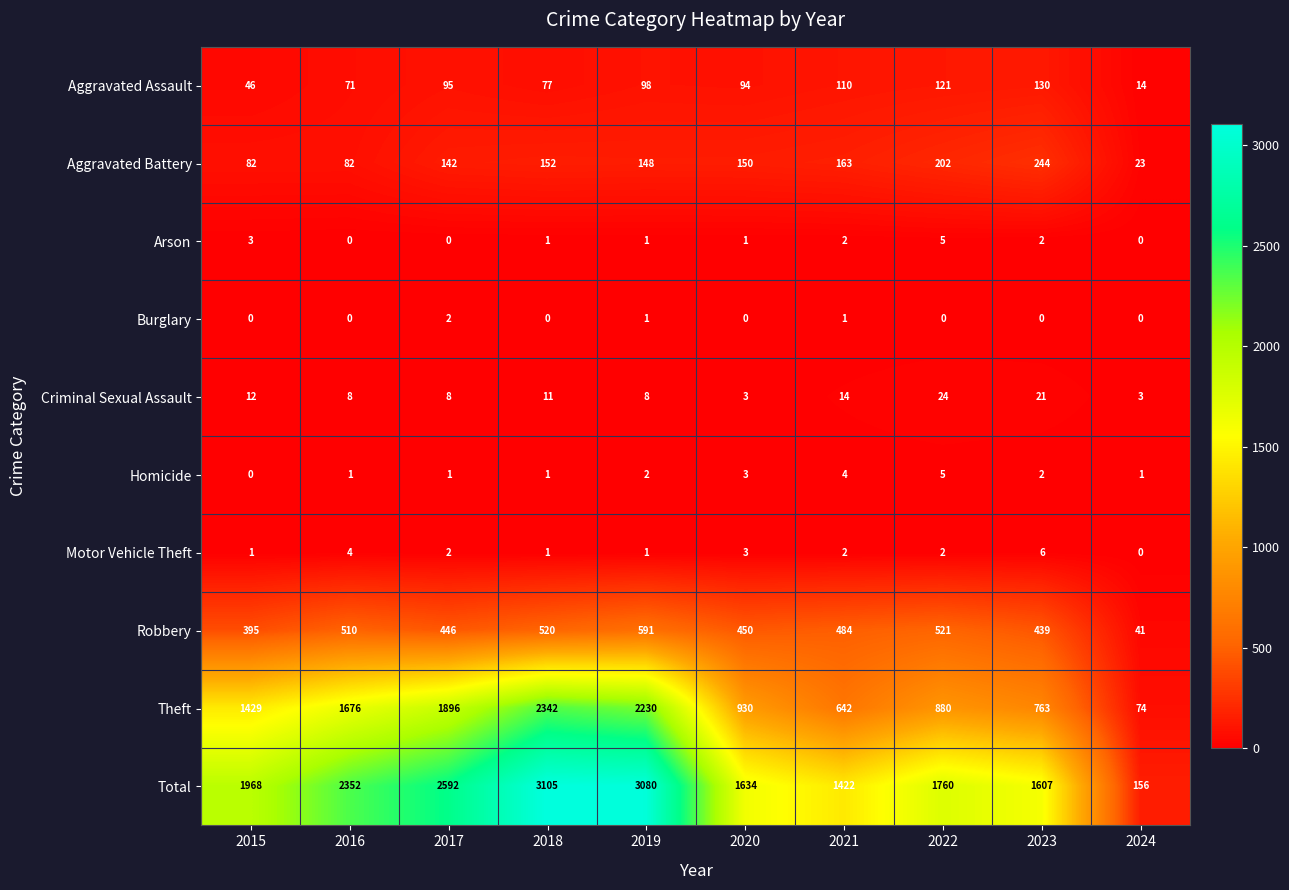

What is the sum of the Robbery values at 2015 and 2018?

915